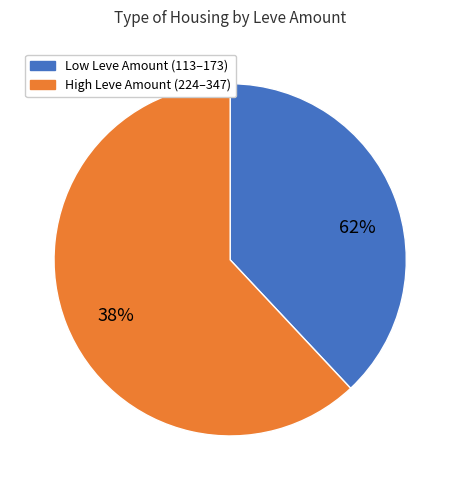

Is 10 the majority of the pie?

No